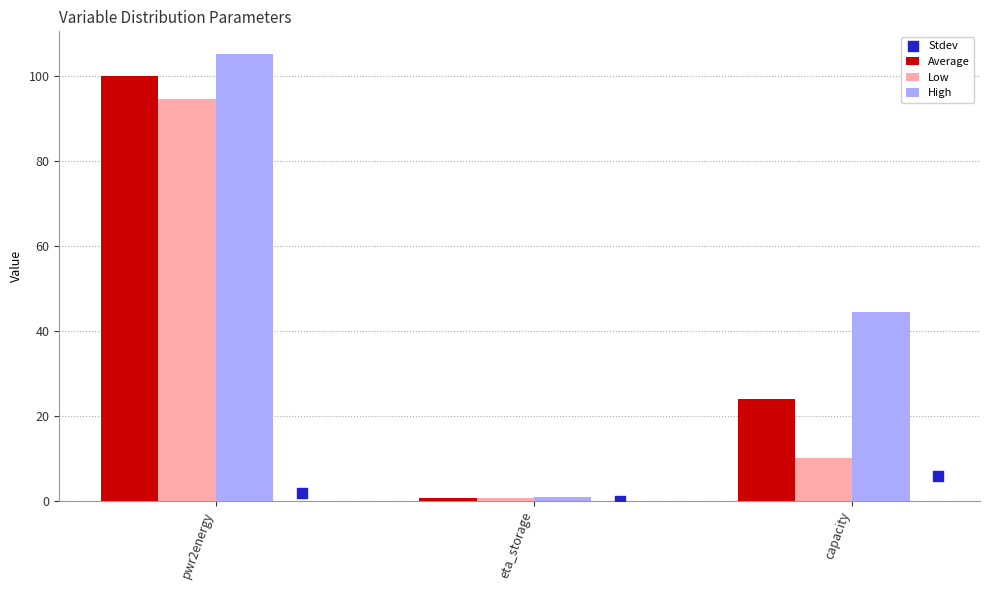

Which series has the largest Y range (max minus min)?

High